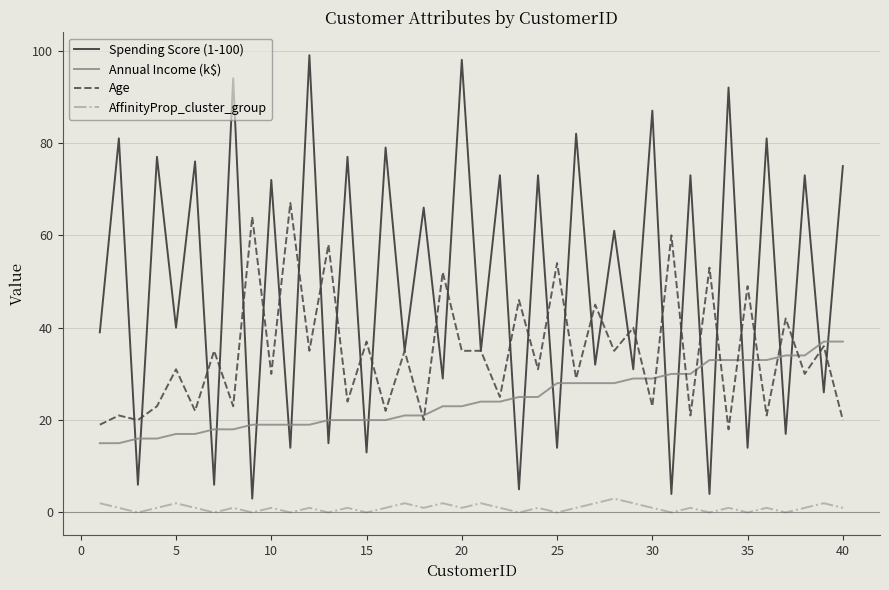

True or false: Age has more than 2 points higher than both neighbors.

True